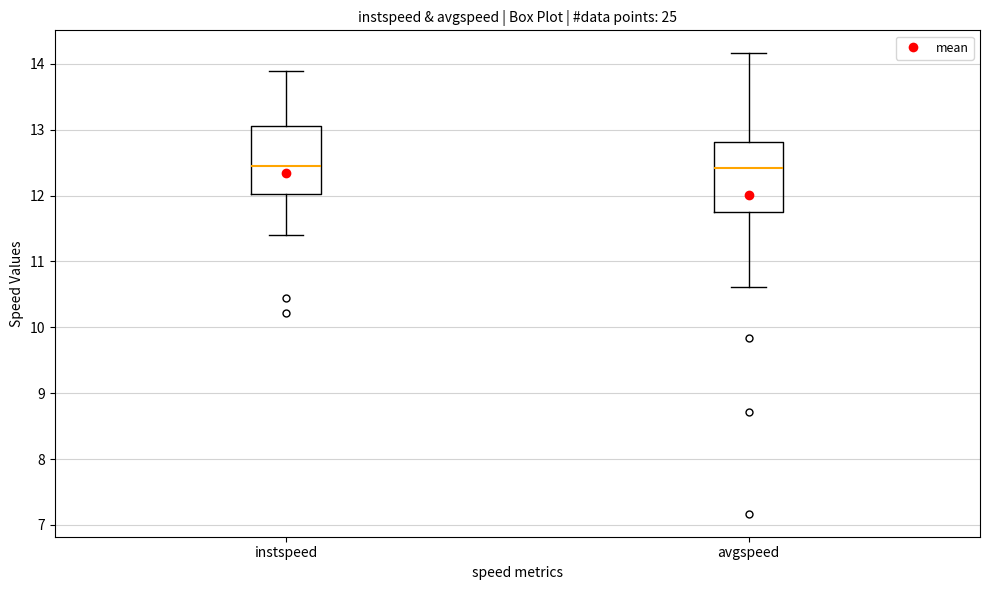

Reading left to right, transcribe this box plot: for each box, give where its median line is, the range the box spans, and where its two whiskers end, as read against the y-axis. The values are not printed on the chart, so give them approximately, as read against the axis.

instspeed: median 12.4, box 12.0 to 13.1, whiskers 11.4 to 13.9
avgspeed: median 12.4, box 11.8 to 12.8, whiskers 10.6 to 14.2